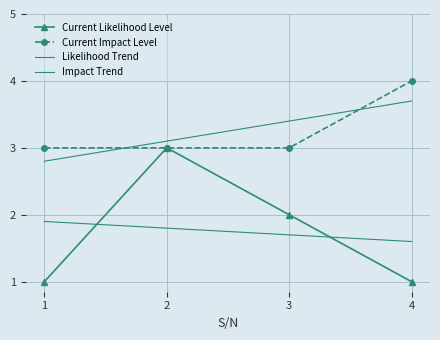

Count the Current Likelihood Level values in the range 1 to 3.

4